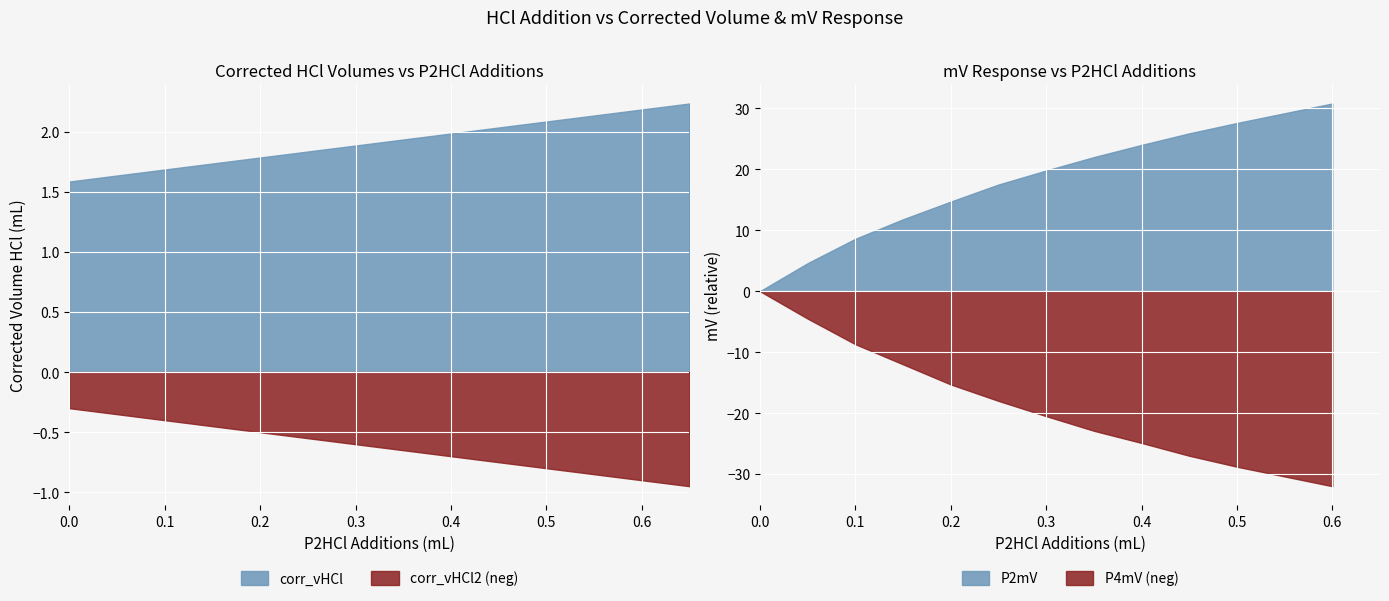

True or false: corr_vHCl and corr_vHCl2 (neg) cross at least once.

False